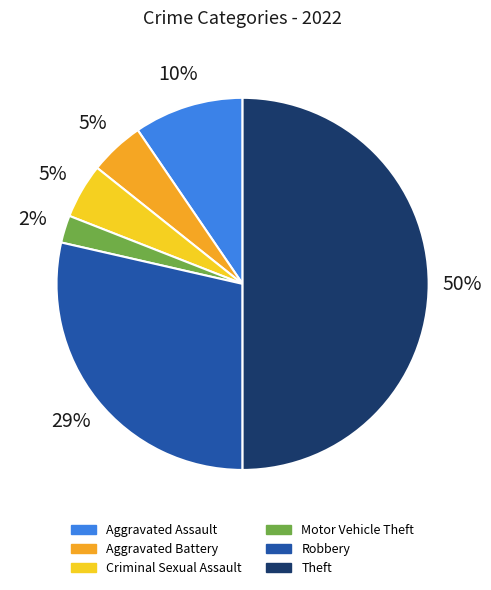

How many slices are in this pie chart?

6